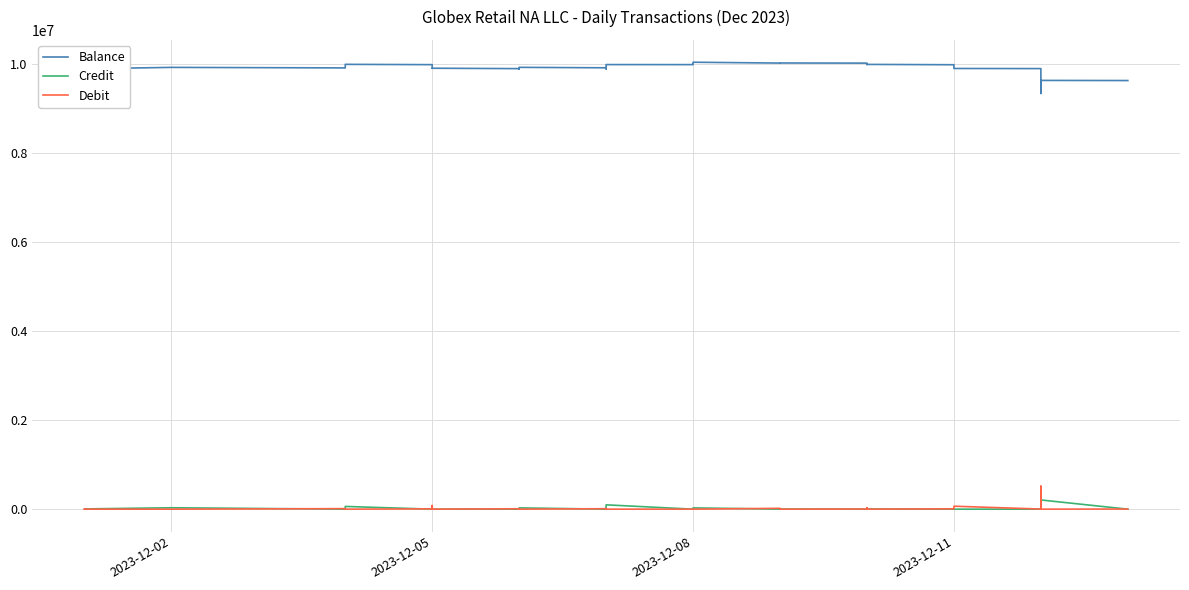

What is the value of the Balance point at the 25th from the left?

10018137.0